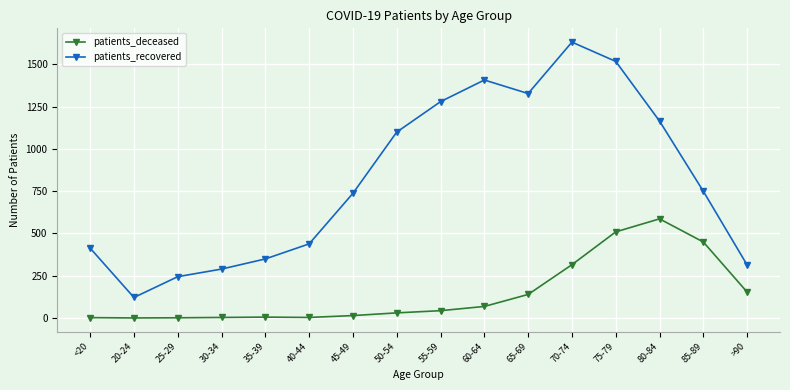

What is the value of the patients_recovered point at the 12th from the left?

1631